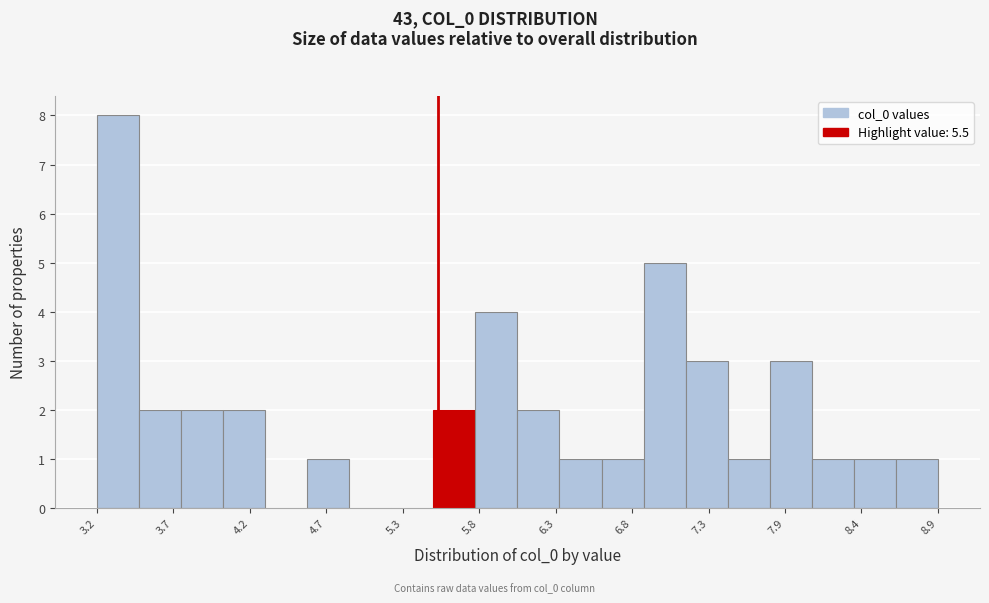

Around what value on the x-axis is the tallest bar? Give the approximate position of its centre, as read against the axis.

3.3